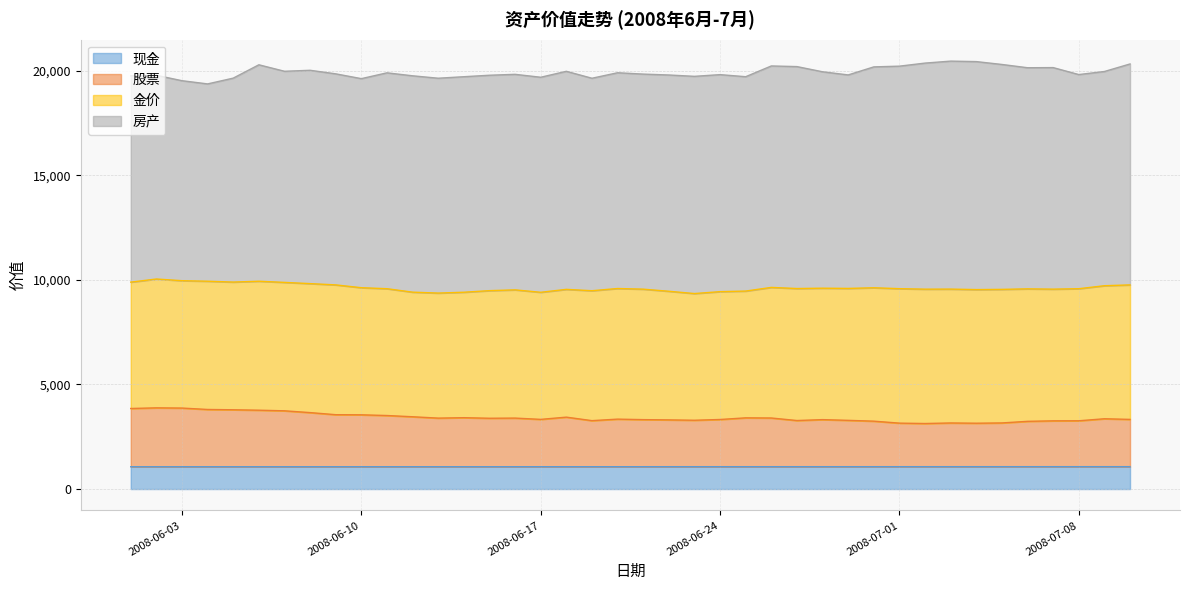

How many data points does each series have?

40